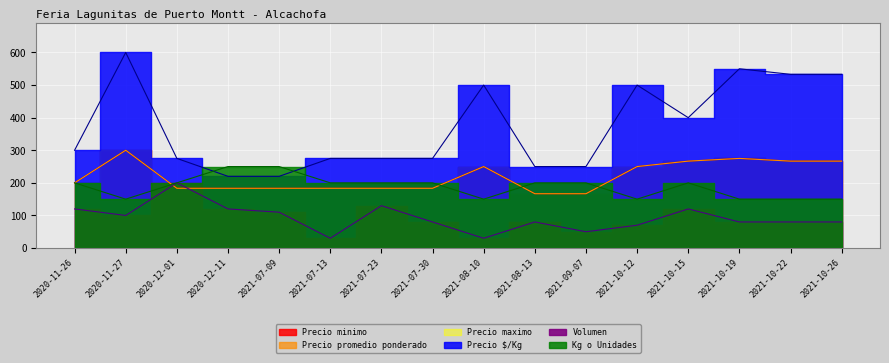

At which category does Volumen reach its first local valley?

2020-11-27